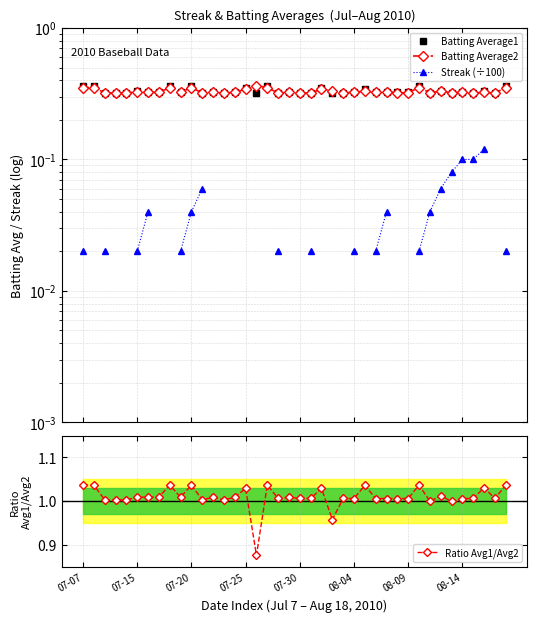

List the labels in order of Batting Average2 value, smallest first.

07-25, 07-30, 11, 13, 18, 20, 21, 24, 36, 38, 07-20, 29, 30, 32, 34, 08-09, 08-14, 9, 12, 14, 19, 37, 25, 27, 28, 35, 08-04, 26, 33, 23, 15, 22, 07-07, 07-15, 8, 10, 17, 31, 39, 16